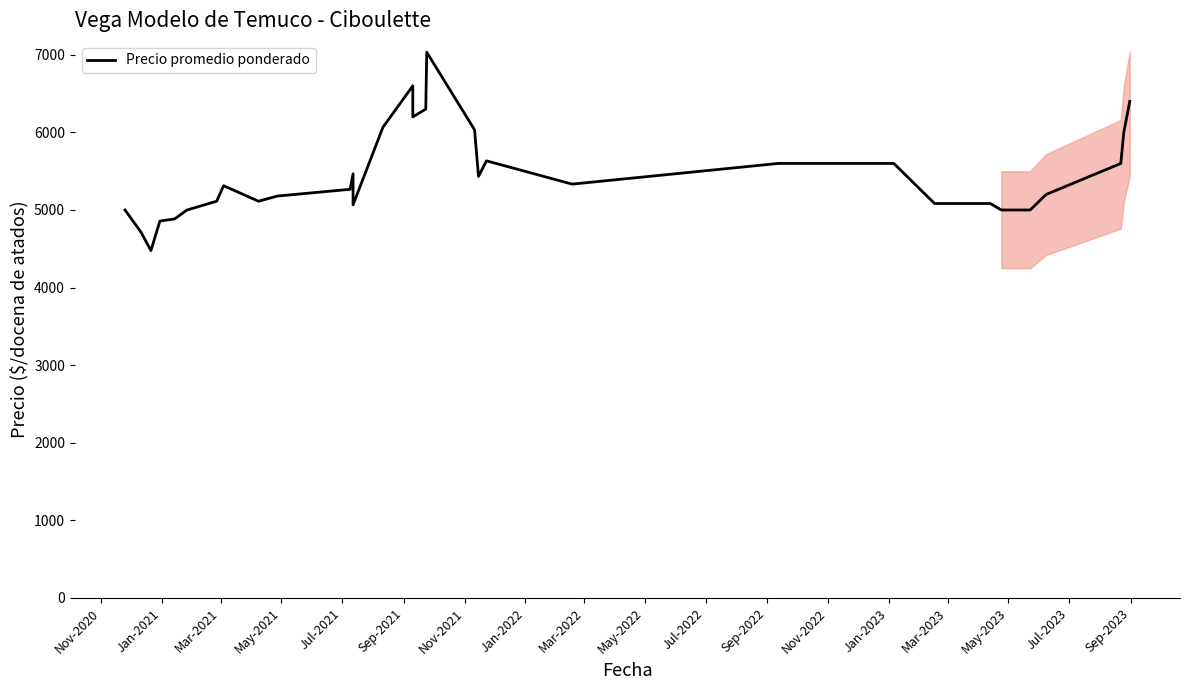

How many points are lower than both their immediate neighbors (excluding endpoints)?

6